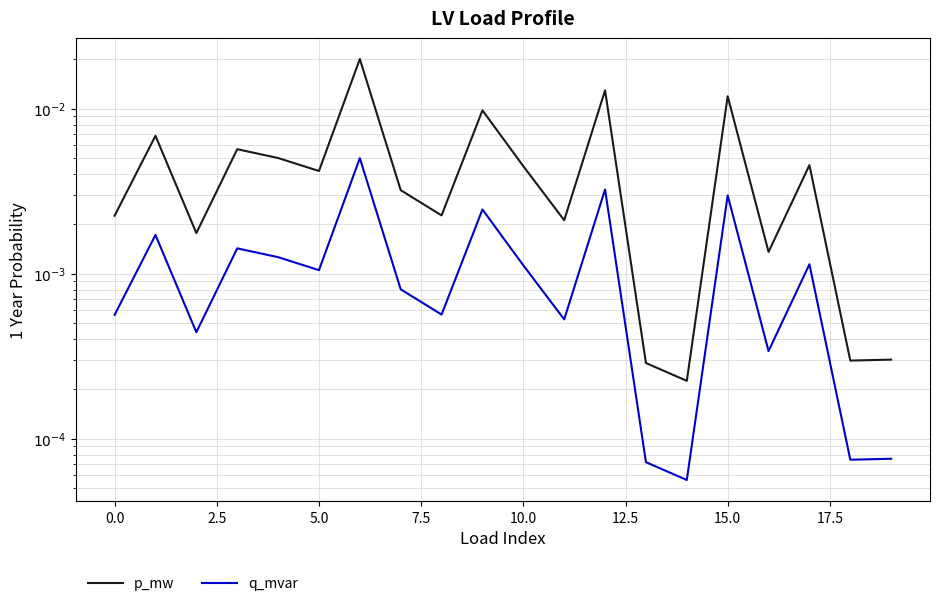

Which series has the largest range (max minus min)?

p_mw